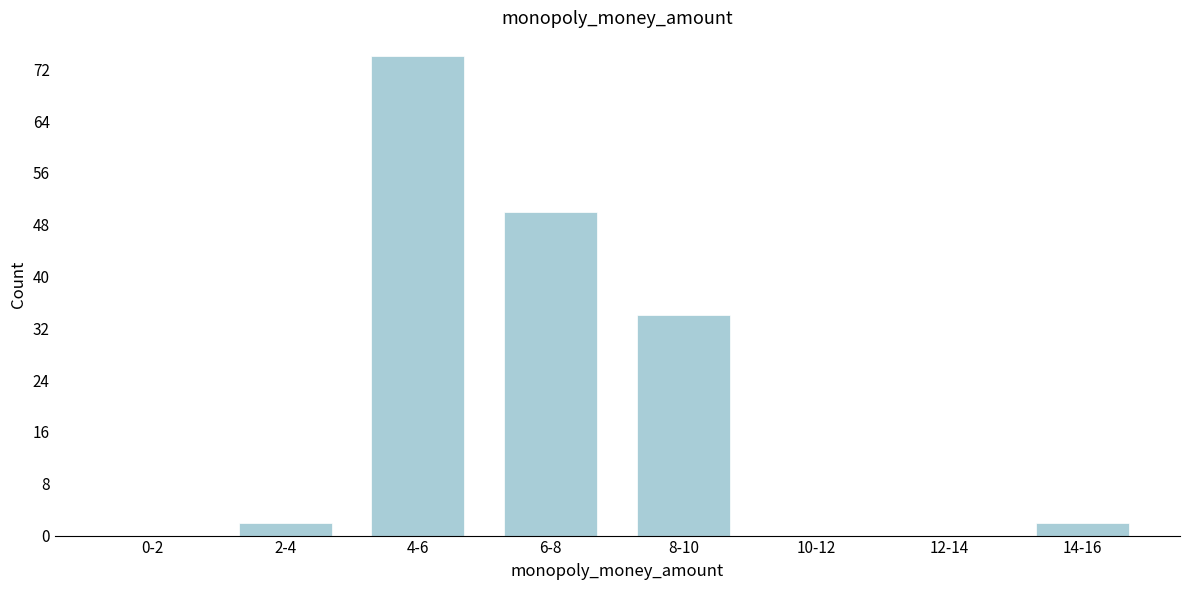

Reading right to left, extract all data points from this chart.

14-16=2	12-14=0	10-12=0	8-10=34	6-8=50	4-6=74	2-4=2	0-2=0